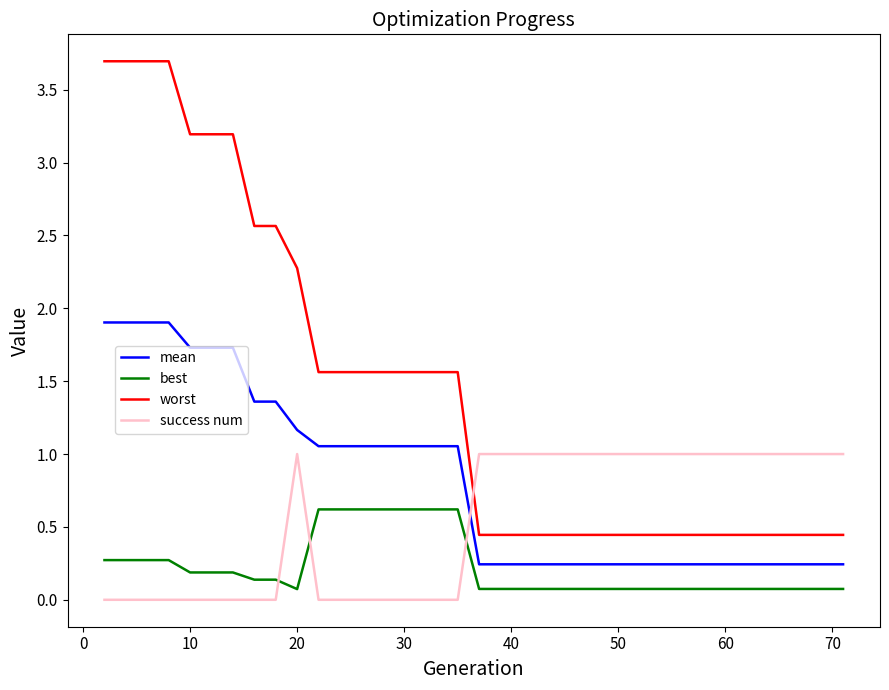

Count the number of categories in the chart.

40